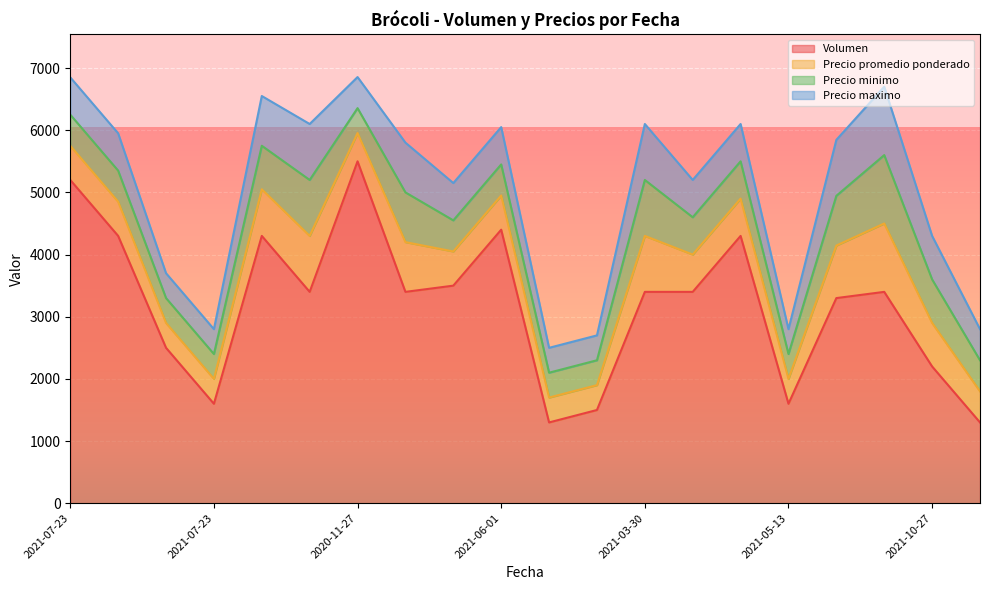

Between 2021-06-01 and 2021-03-30, which series saw the biggest shift?

Volumen